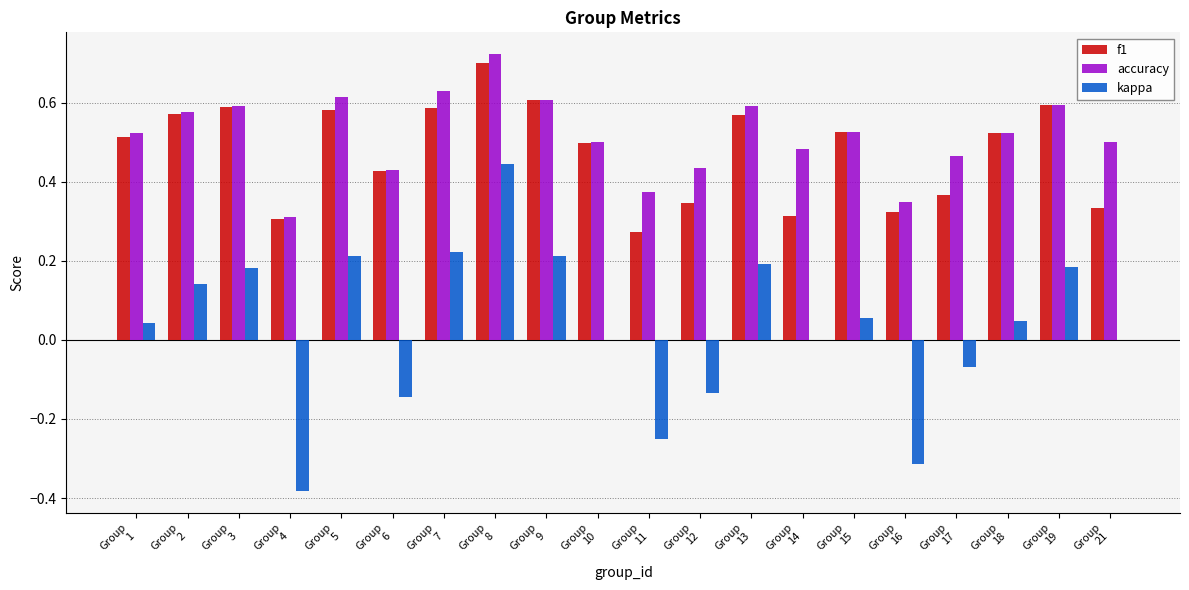

Count the number of categories in the chart.

20